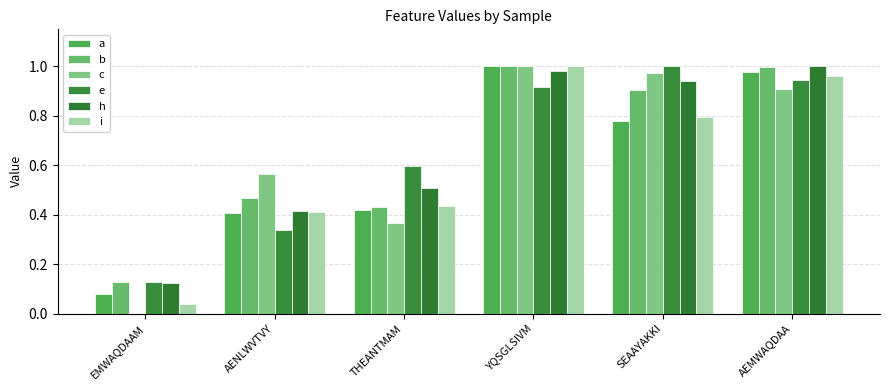

What is the sum of the a values at YQSGLSIVM and AEMWAQDAA?

2.0